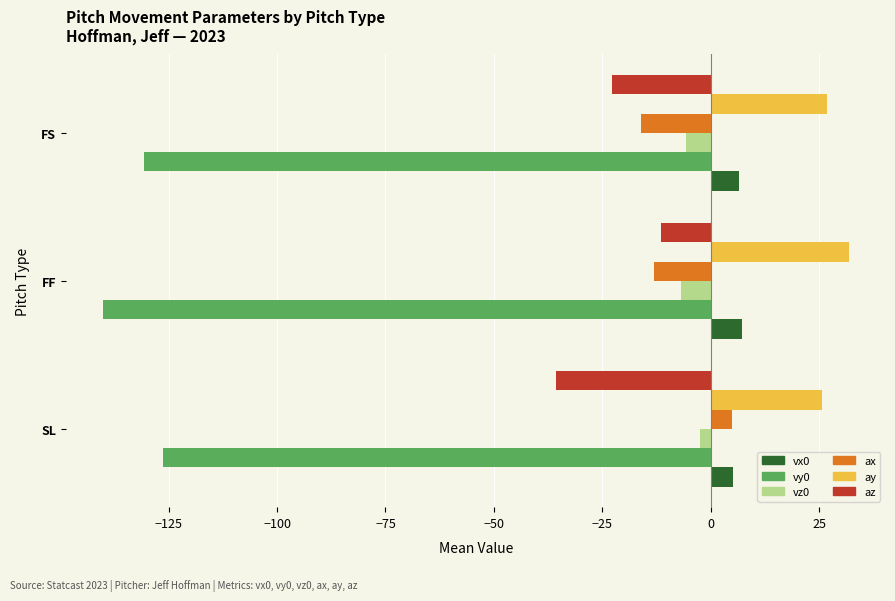

What is the minimum value shown in the chart?

-140.1